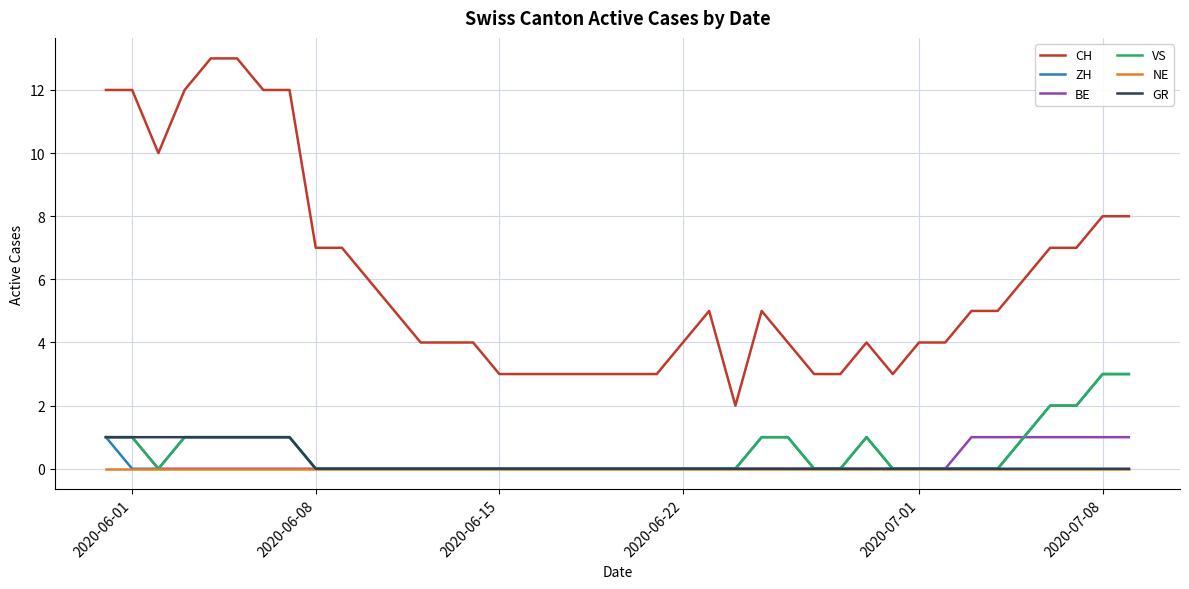

True or false: VS and CH intersect in this chart.

False